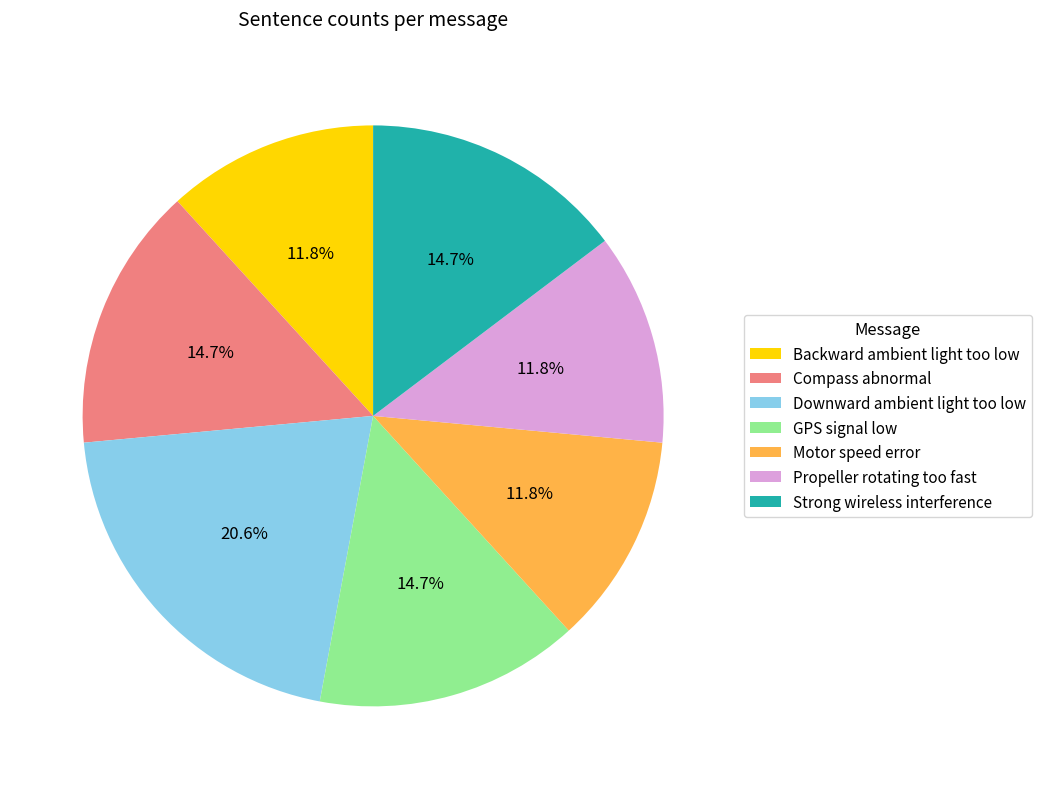

To the nearest percent, what is the average slice percentage?

14%